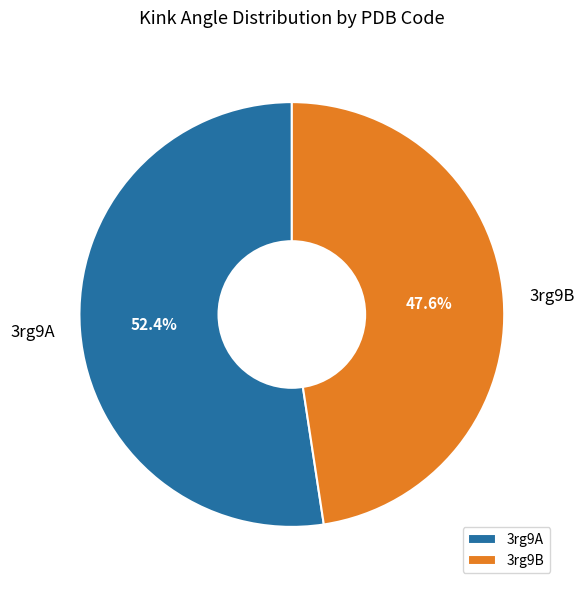

To the nearest percent, what is the combined percentage of 3rg9B and 3rg9A?

100%